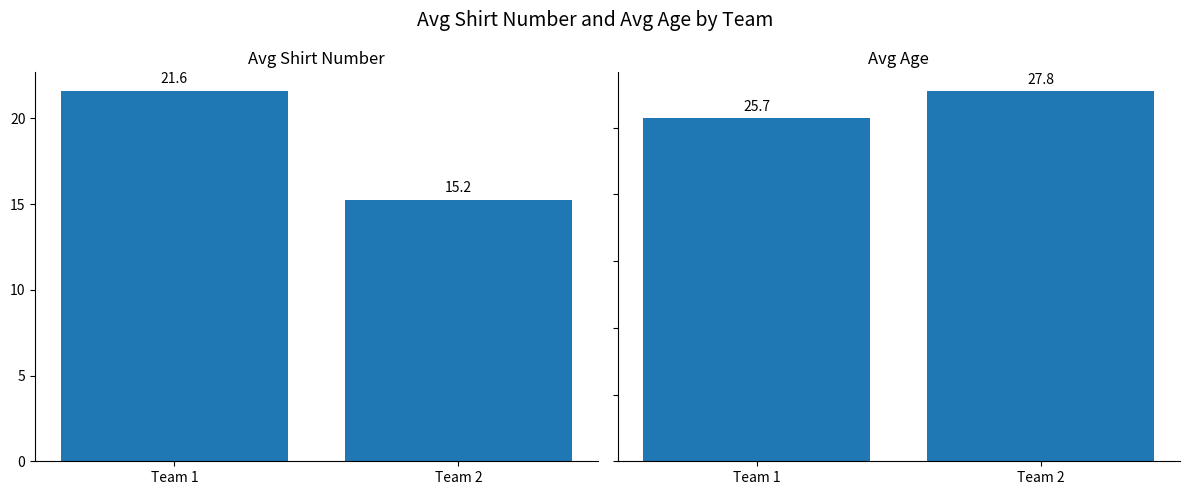

What is the difference between the highest and lowest values at Team 1?

4.1